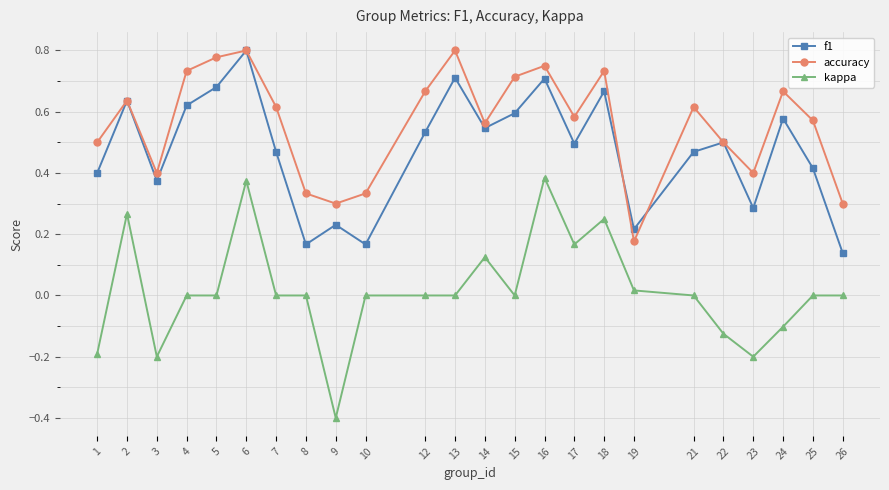

True or false: accuracy has more than 1 interior local peaks.

True